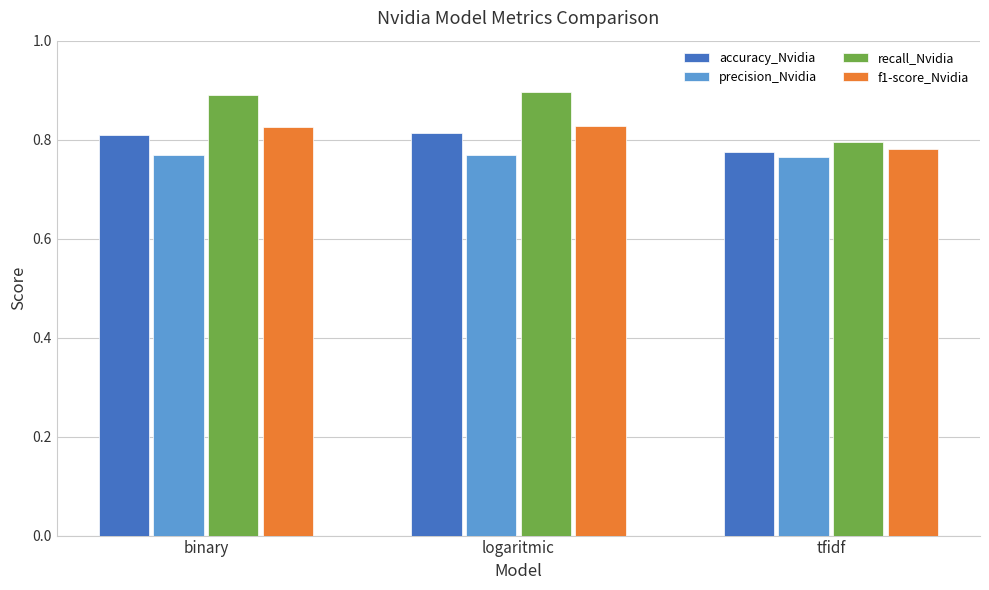

What is the label of the 3rd bar from the right?

binary